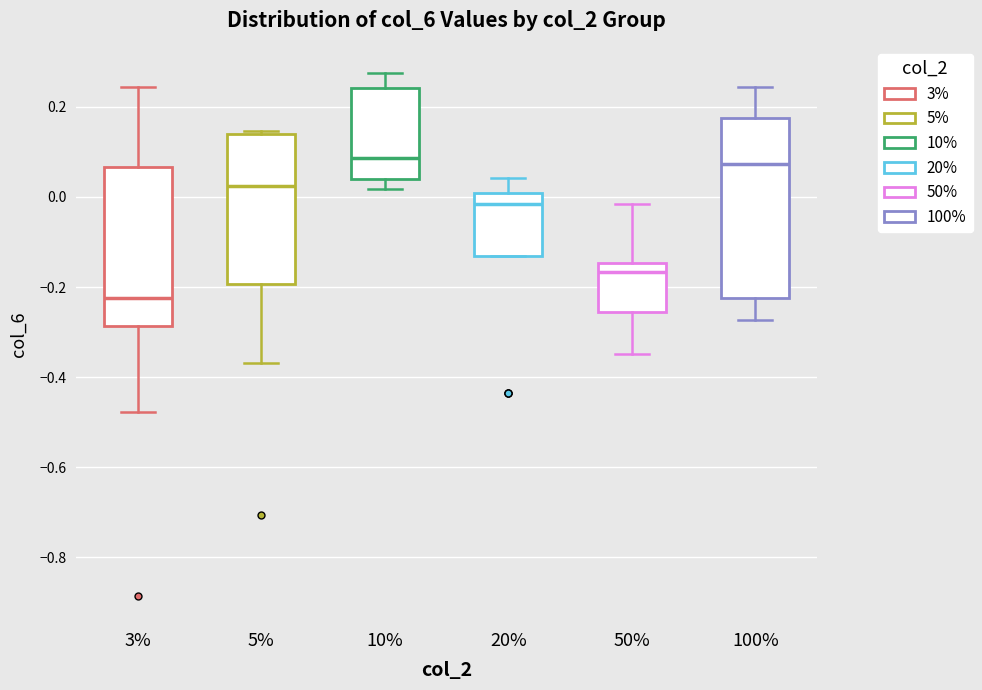

Reading left to right, transcribe this box plot: for each box, give where its median line is, the range the box spans, and where its two whiskers end, as read against the y-axis. The values are not printed on the chart, so give them approximately, as read against the axis.

3%: median -0.22, box -0.28 to 0.06, whiskers -0.48 to 0.24
5%: median 0.02, box -0.20 to 0.14, whiskers -0.36 to 0.14 (just above the box's upper edge)
10%: median 0.08, box 0.04 to 0.24, whiskers 0.02 to 0.28
20%: median -0.02, box -0.14 to 0.00, whiskers -0.14 to 0.04
50%: median -0.16, box -0.26 to -0.14, whiskers -0.34 to -0.02
100%: median 0.08, box -0.22 to 0.18, whiskers -0.28 to 0.24